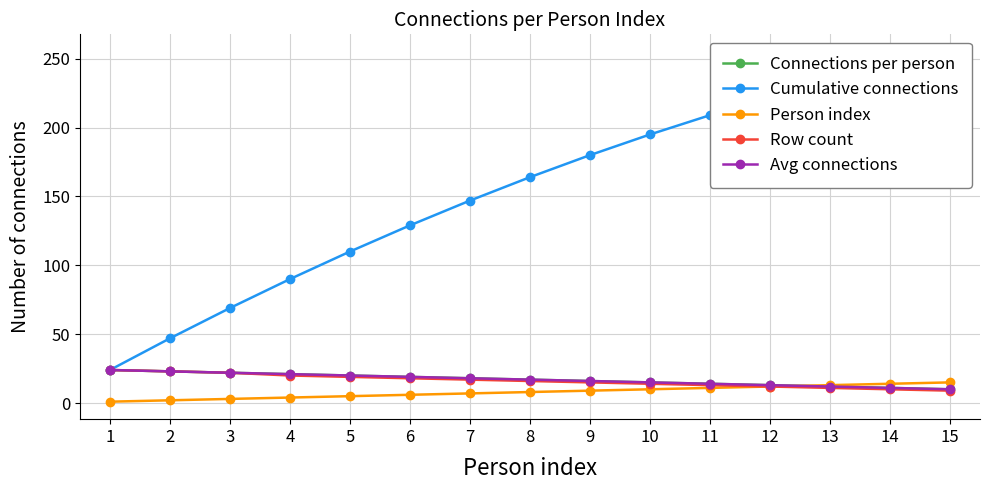

List the series in order of their peak value, lowest first.

Person index, Connections per person, Row count, Avg connections, Cumulative connections